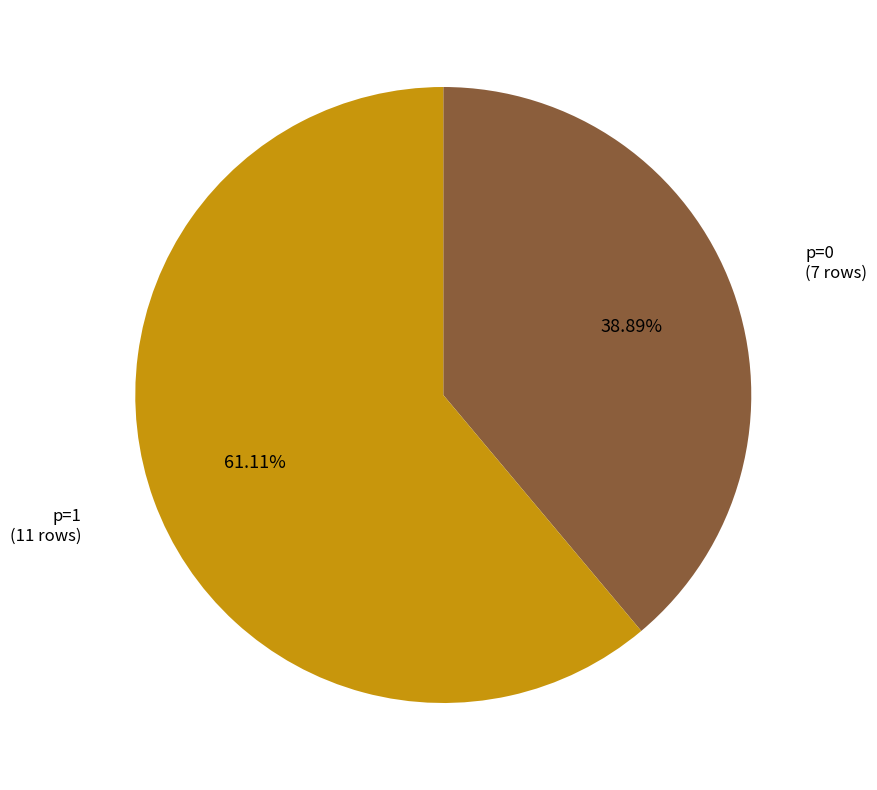

Which has a higher value, p=1 or p=0?

p=1